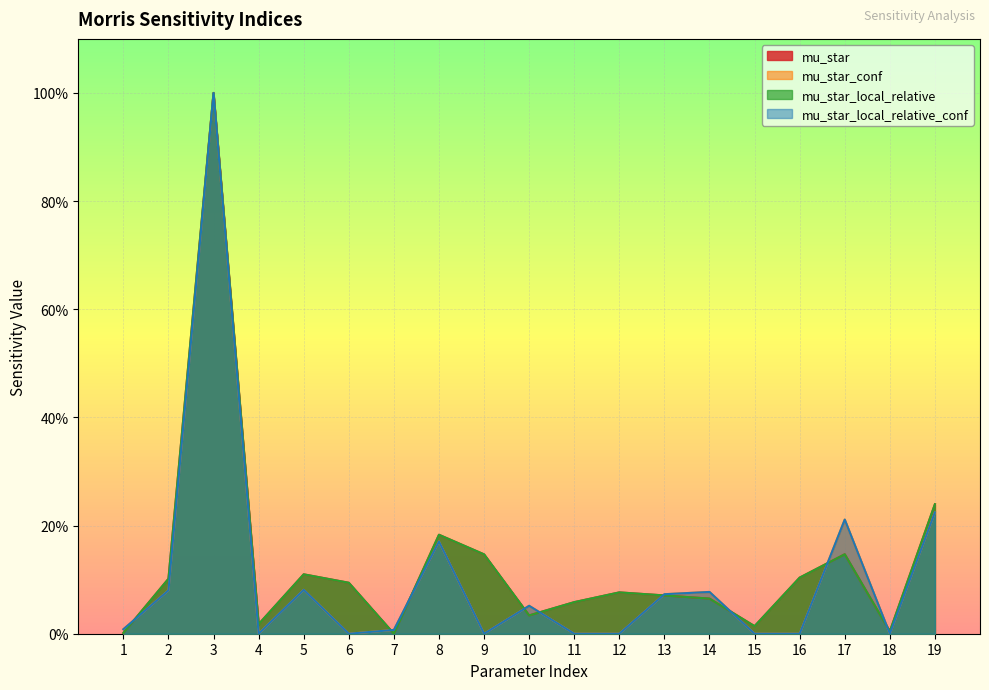

What is the average value of the mu_star_local_relative series?

0.1